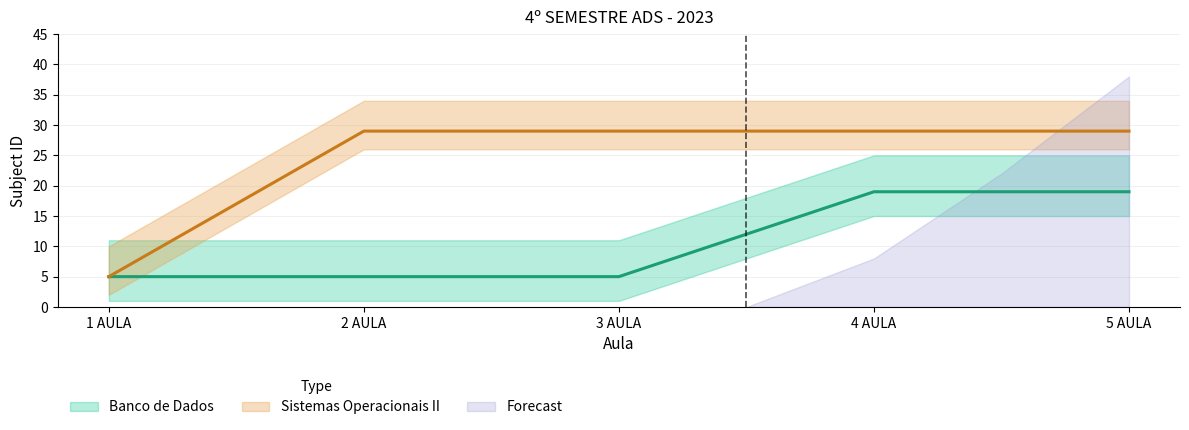

What is the sum of all Banco de Dados values?

53